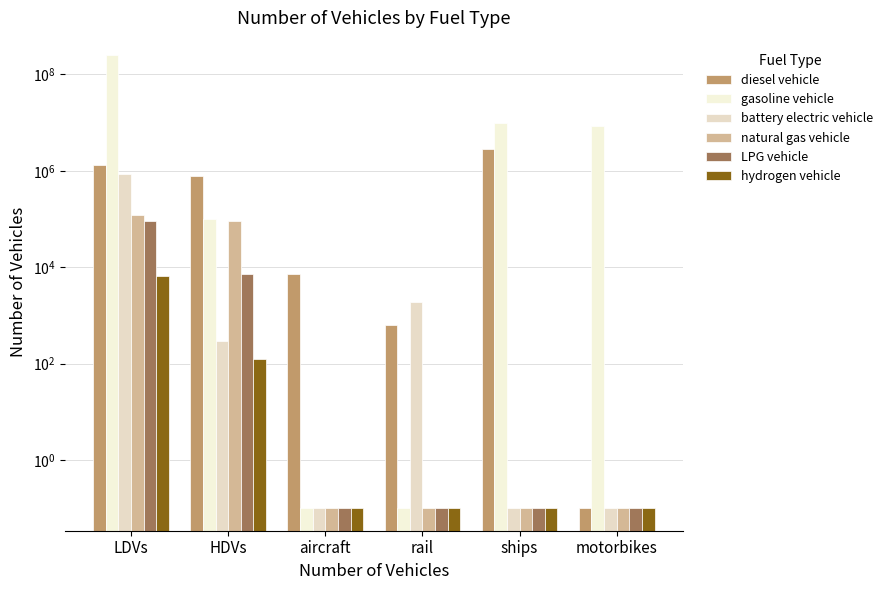

What are all the series names shown in the legend?

diesel vehicle, gasoline vehicle, battery electric vehicle, natural gas vehicle, LPG vehicle, hydrogen vehicle